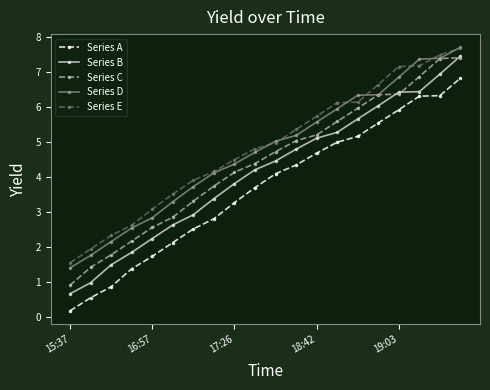

How many lines are shown in the chart?

5